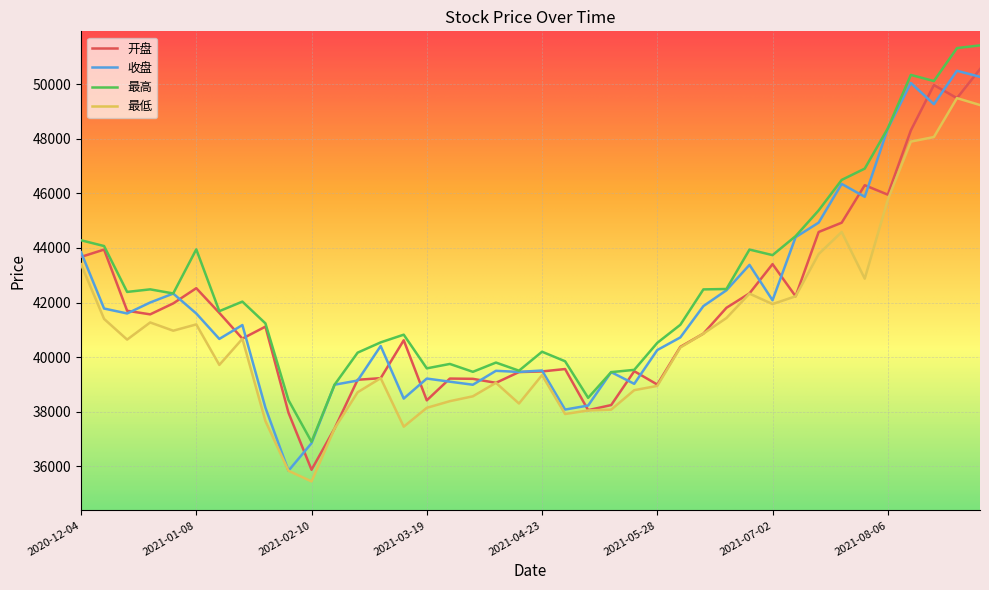

What is the minimum value shown in the chart?

35445.9